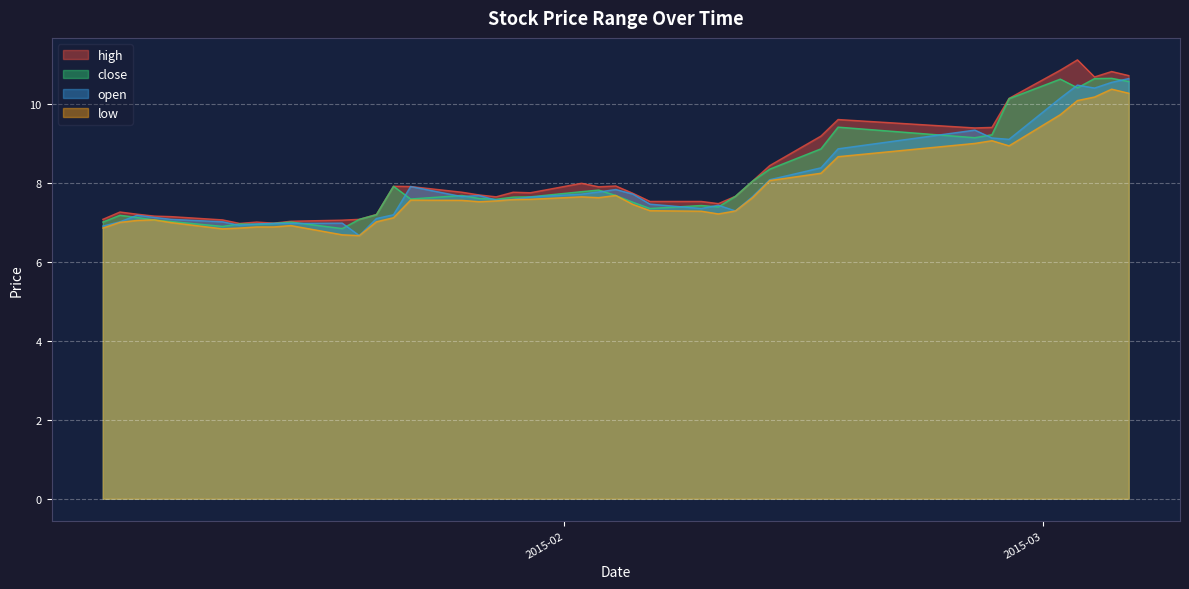

Which series has the largest total across all categories?

high